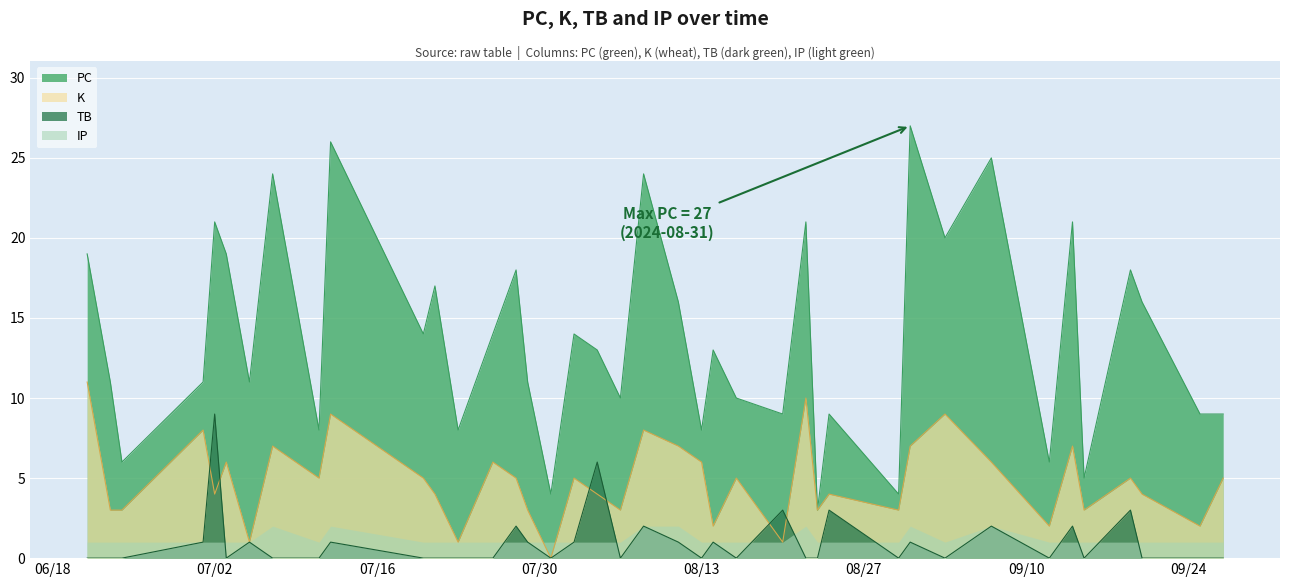

True or false: TB has a value of 0 at 32.

True